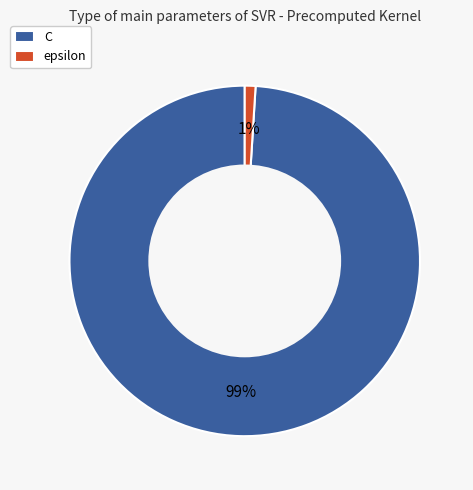

To the nearest percent, what portion does C represent?

99%